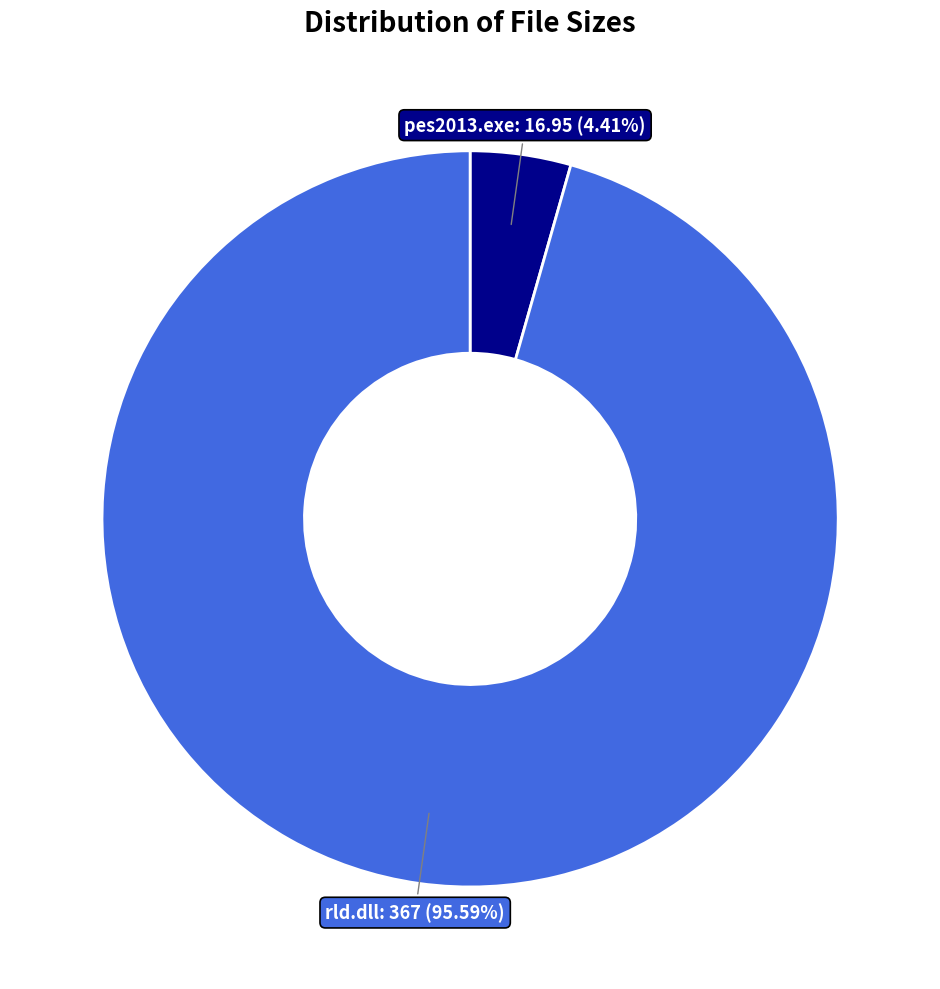

To the nearest percent, what is the combined percentage of pes2013.exe and rld.dll?

100%